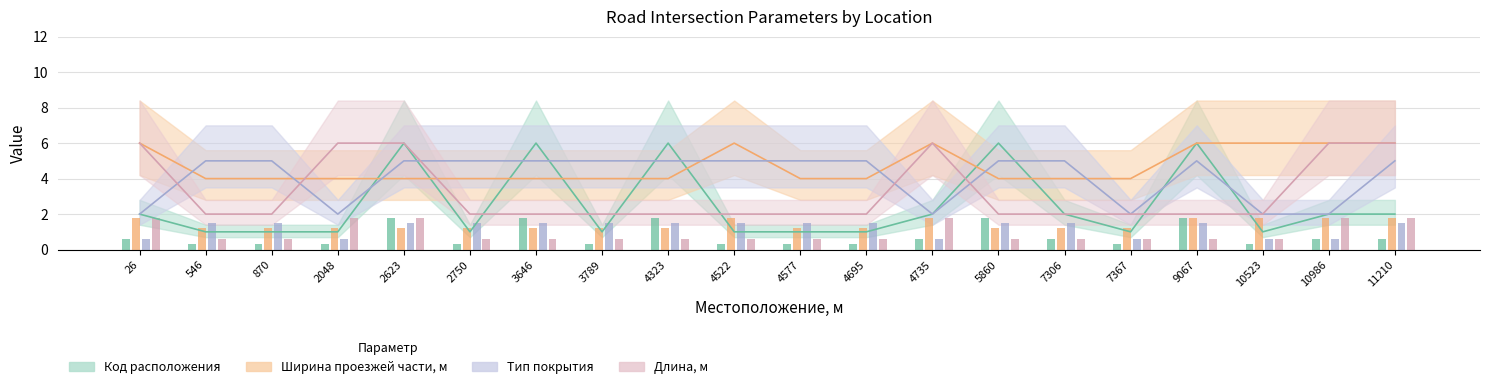

What is the value of the Ширина проезжей части, м bar at the 10th from the left?

1.8